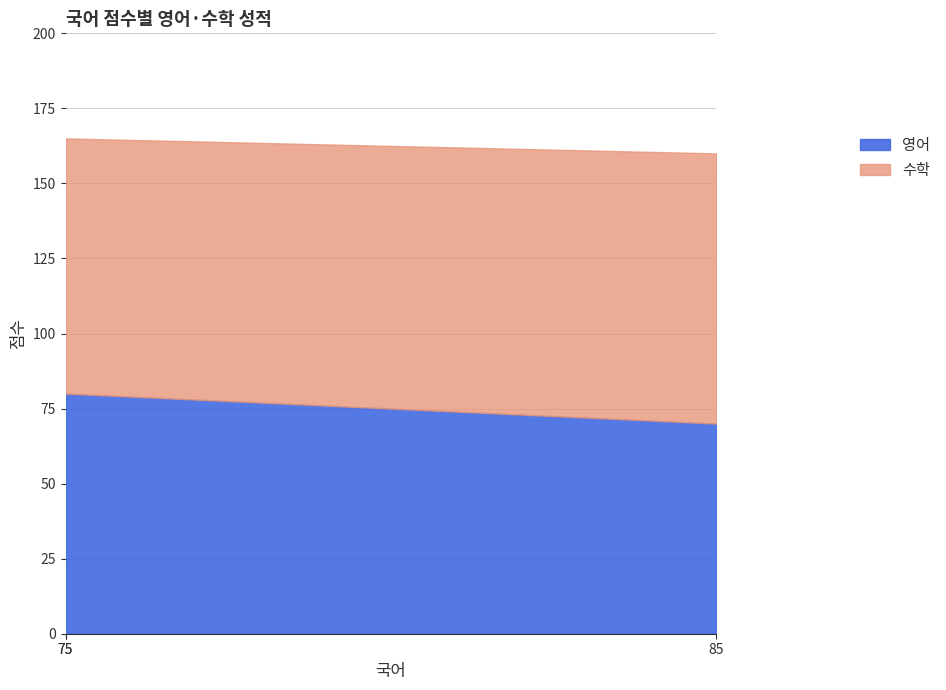

What is the difference between the maximum and minimum values in the 수학 series?

5